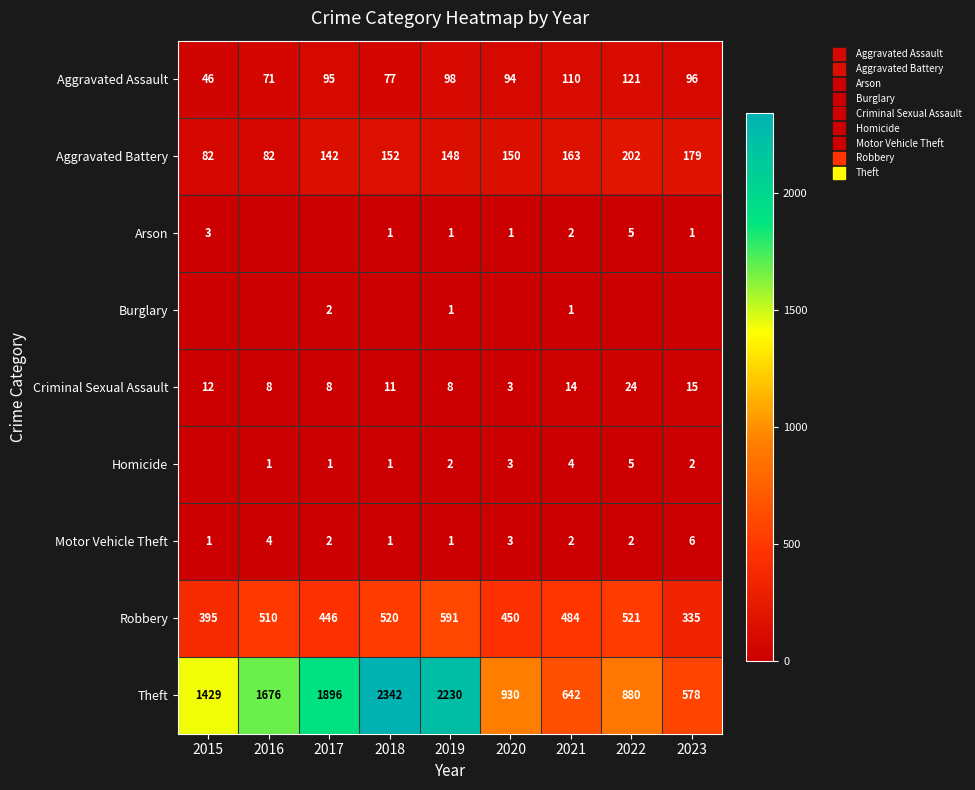

What is the lowest value of the Criminal Sexual Assault series?

3